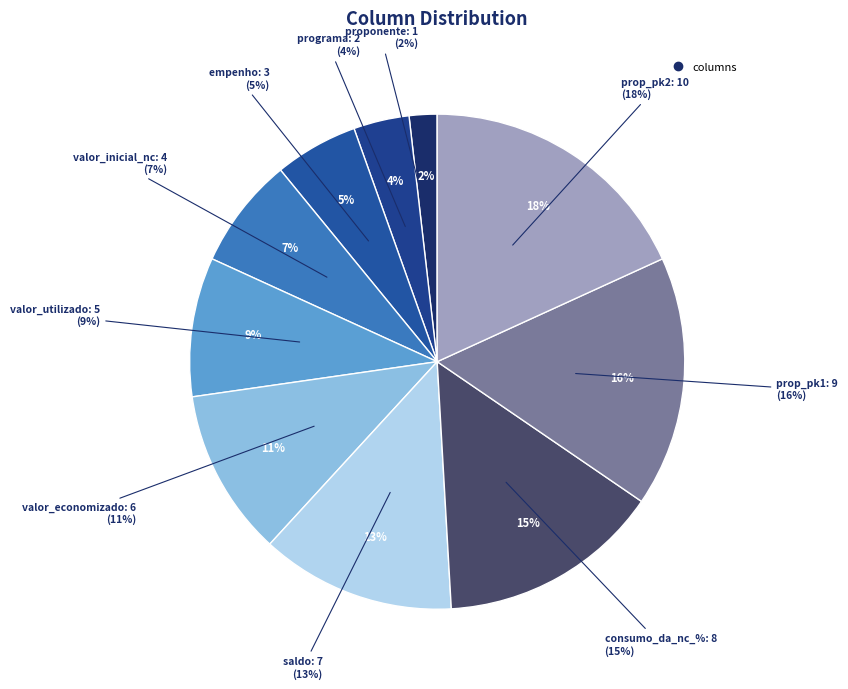

To the nearest percent, what is the combined percentage of proponente and saldo?

15%